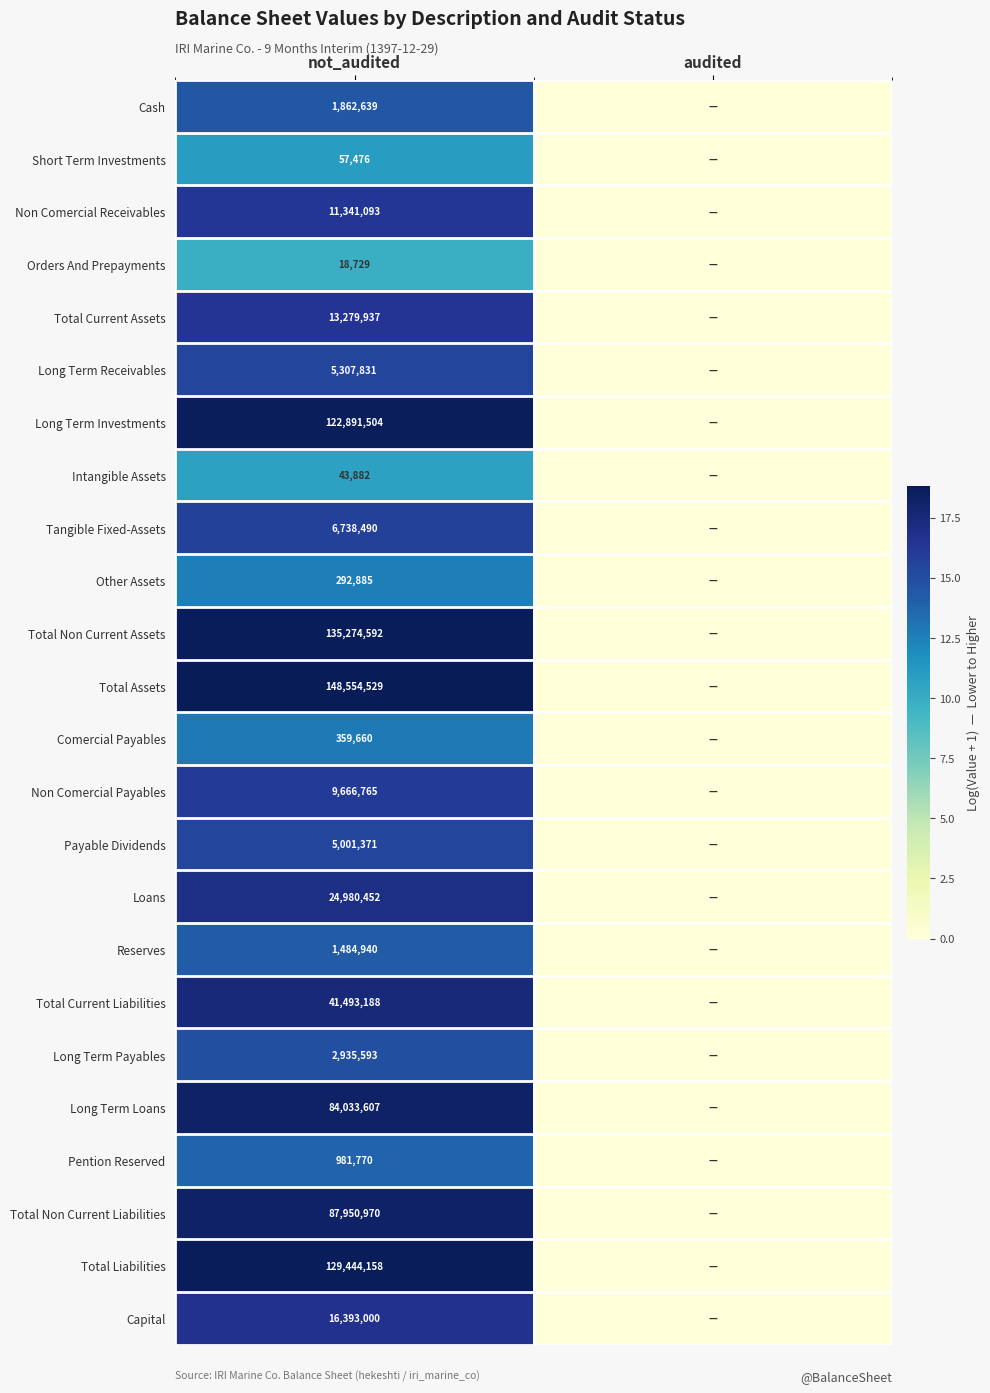

At not_audited, list the series in order from largest to smallest.

Total Assets, Total Non Current Assets, Total Liabilities, Long Term Investments, Total Non Current Liabilities, Long Term Loans, Total Current Liabilities, Loans, Capital, Total Current Assets, Non Comercial Receivables, Non Comercial Payables, Tangible Fixed-Assets, Long Term Receivables, Payable Dividends, Long Term Payables, Cash, Reserves, Pention Reserved, Comercial Payables, Other Assets, Short Term Investments, Intangible Assets, Orders And Prepayments